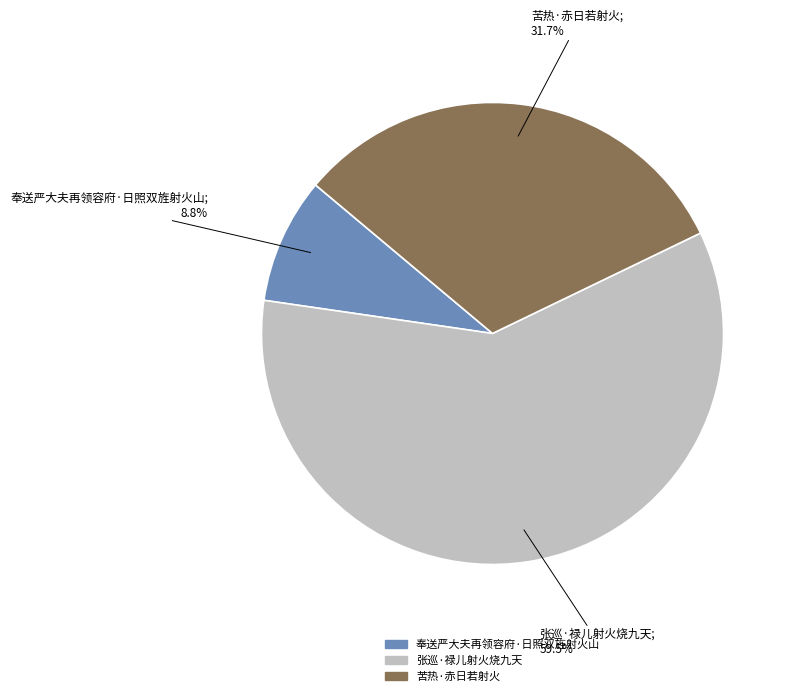

Combined, do 奉送严大夫再领容府·日照双旌射火山 and 苦热·赤日若射火 account for over 50%?

No